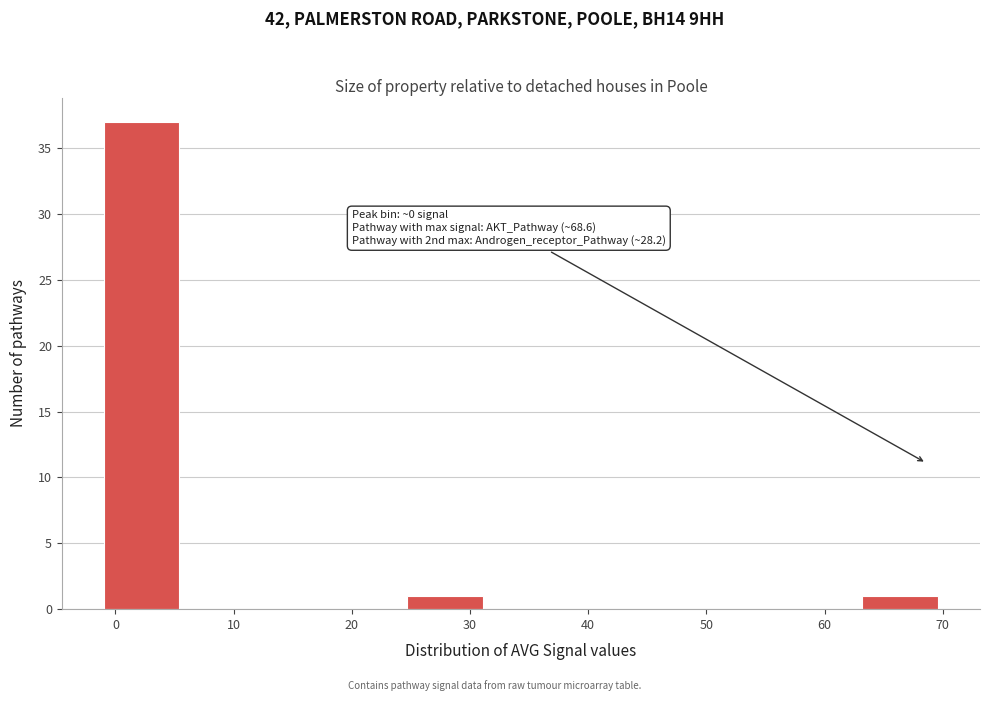

Which range on the x-axis has the tallest bar?

-1 to 5